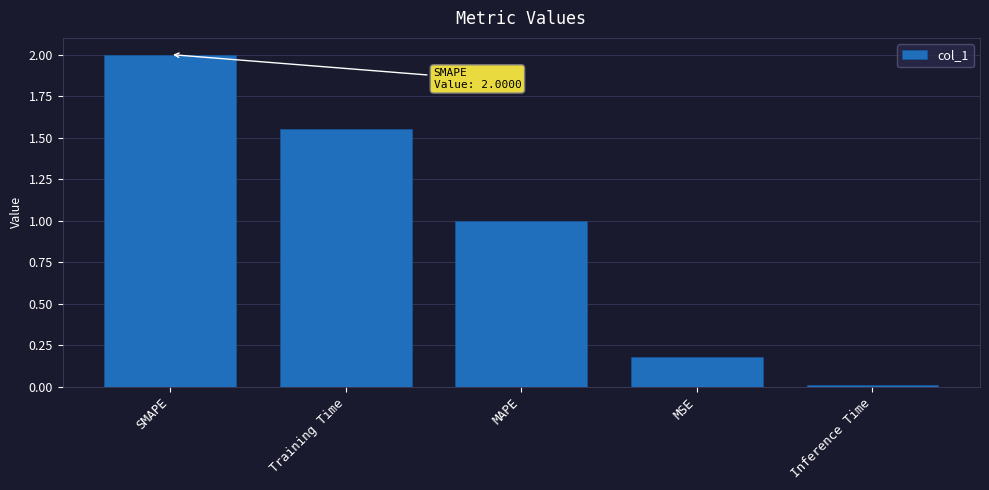

Which label corresponds to the largest value in the chart?

SMAPE